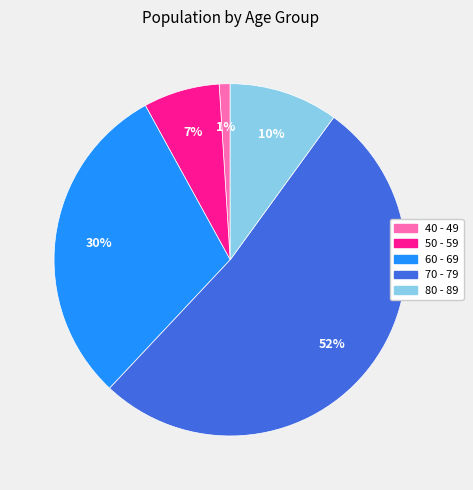

Do 40 - 49 and 70 - 79 together represent more than half of the pie?

Yes